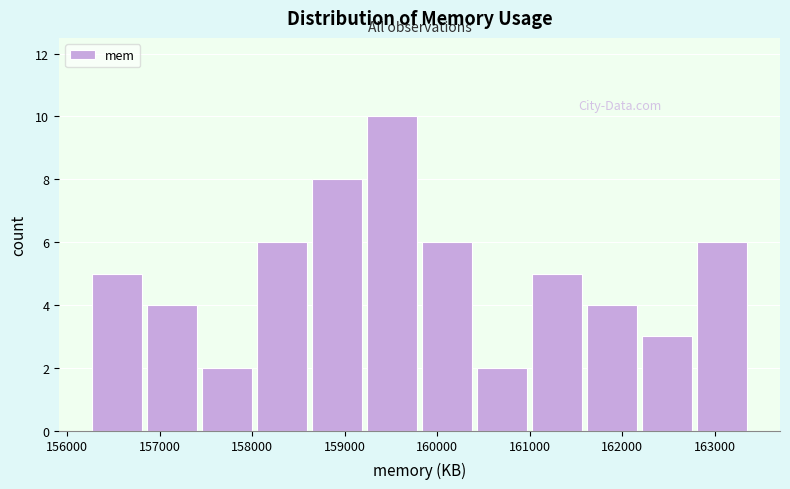

Reading left to right, transcribe this chart: for each bar, give the range it covers on the x-axis and its height. Neither the bar edges nor the heights are printed on the chart, so give them approximately, as read against the axes.

156300 to 156900: 5
156900 to 157500: 4
157500 to 158000: 2
158000 to 158600: 6
158600 to 159200: 8
159200 to 159800: 10
159800 to 160400: 6
160400 to 161000: 2
161000 to 161600: 5
161600 to 162200: 4
162200 to 162800: 3
162800 to 163400: 6